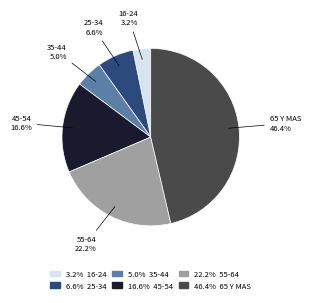

Is there a majority slice in this chart?

No